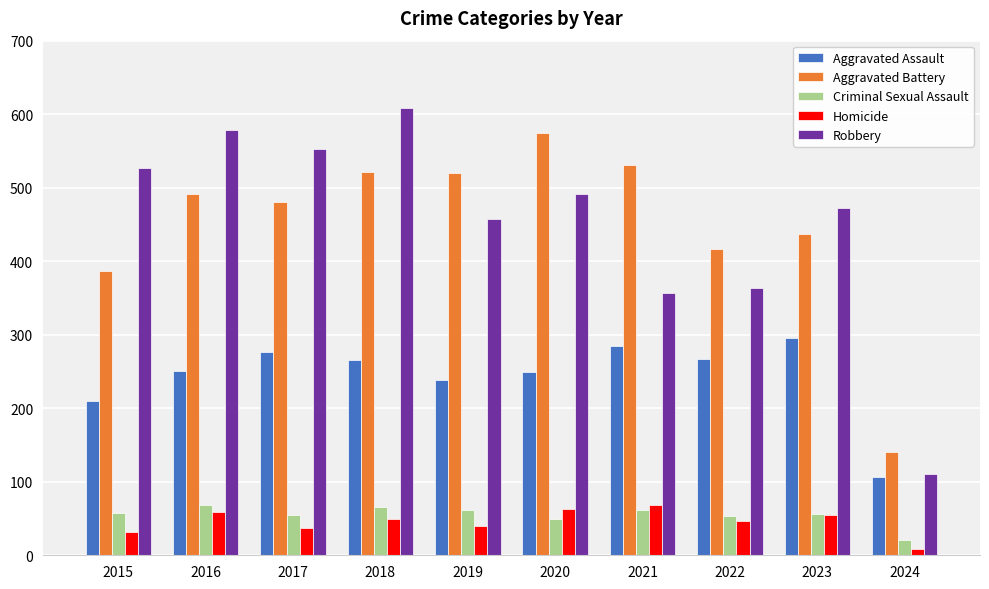

What is the sum of all Robbery values?

4521